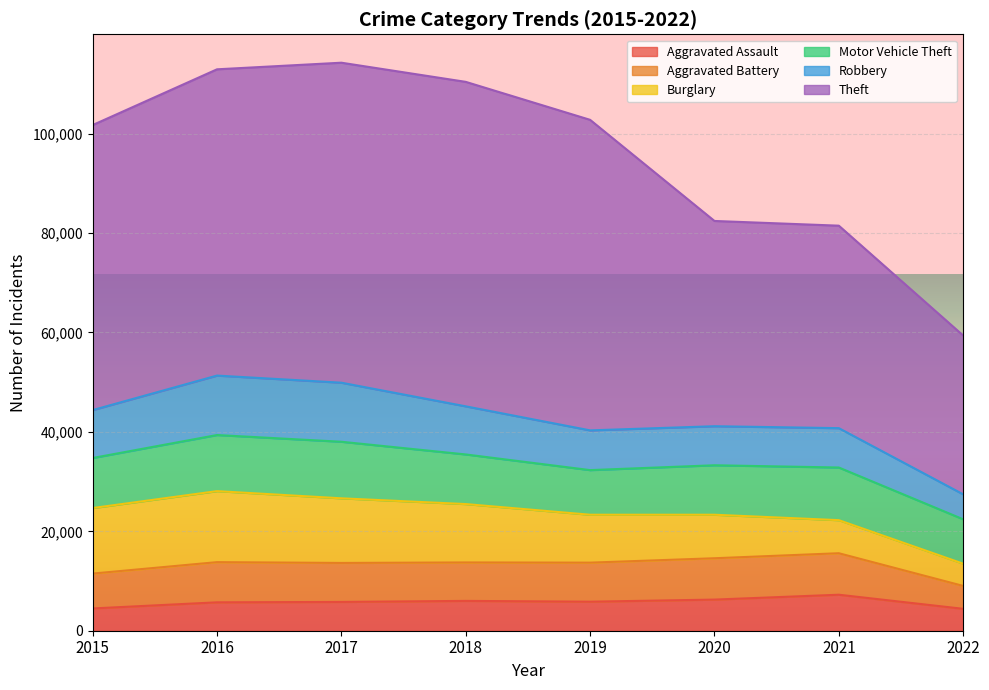

True or false: Motor Vehicle Theft and Aggravated Assault cross at least once.

False